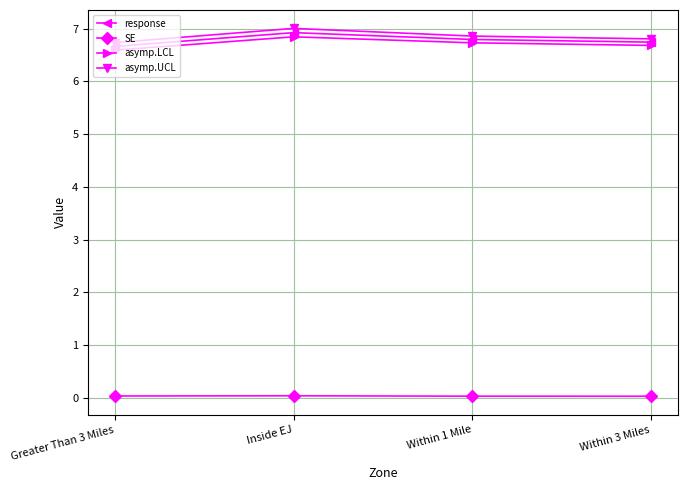

In asymp.UCL, how many points are higher than both neighbors (excluding endpoints)?

1